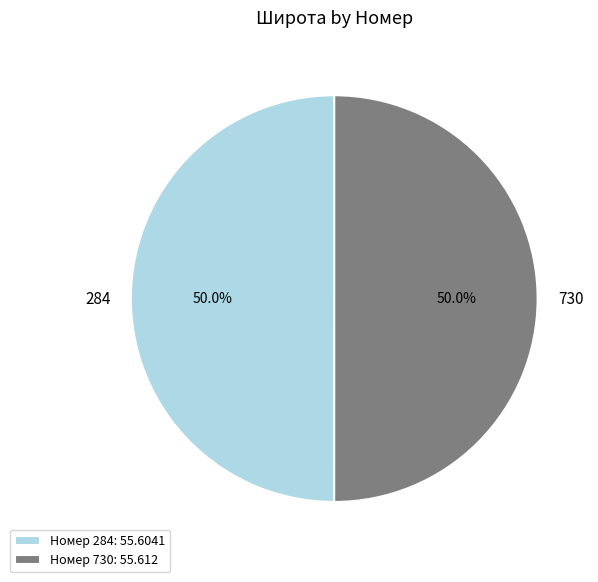

How much of the chart is everything except 284?

50.0%